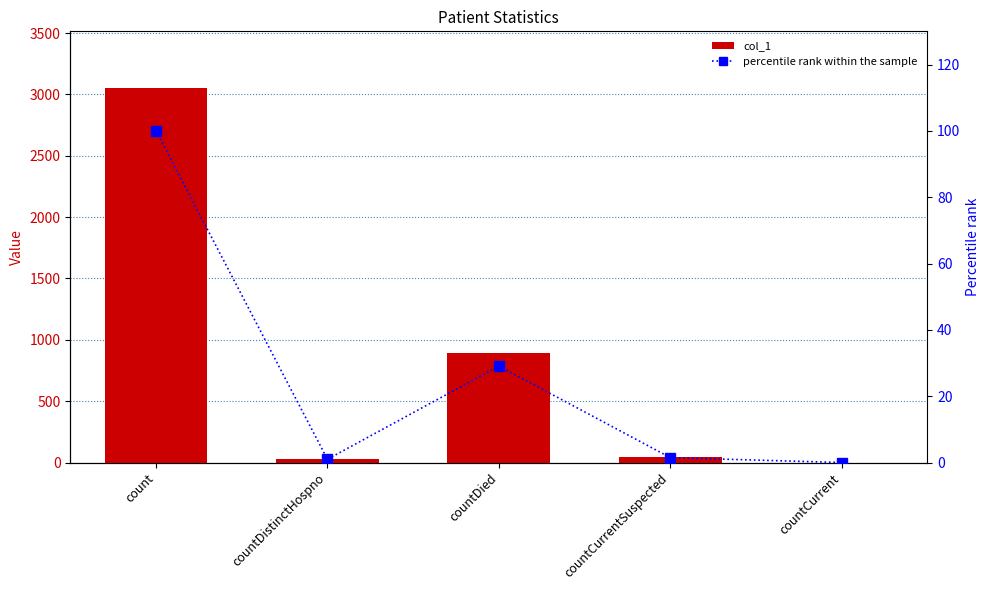

Reading left to right, extract all data points from this chart.

col_1: 3056.0	30.0	889.0	45.0	0.0
percentile rank within the sample: 100.0	1.0	29.1	1.5	0.0